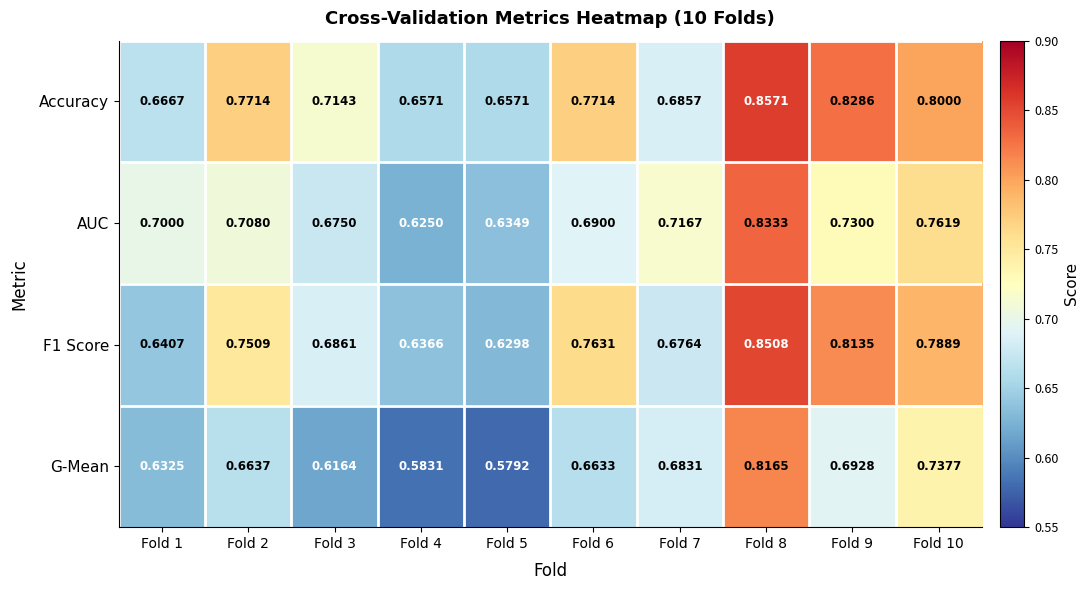

Is the value of F1 Score at Fold 6 greater than the value of G-Mean at Fold 9?

Yes